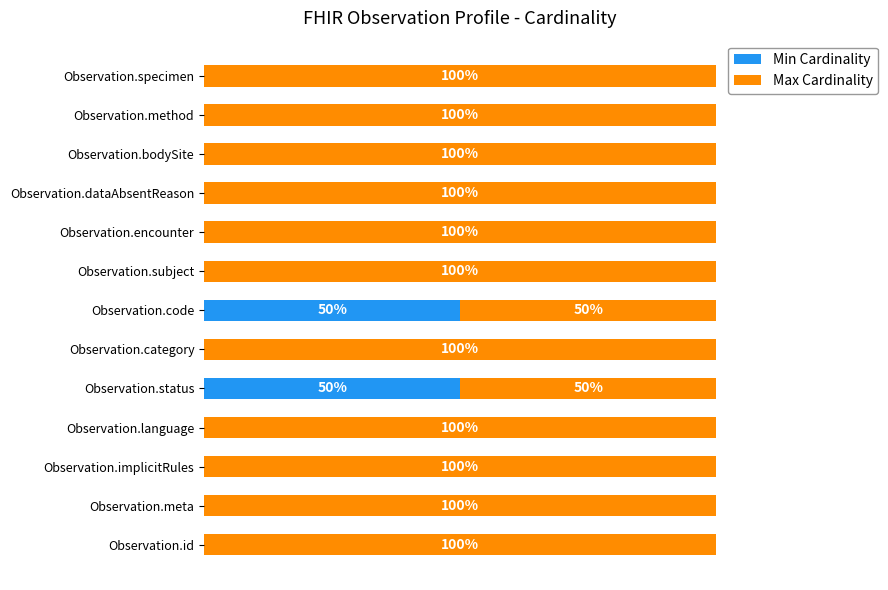

Rank the series by their average value, from lowest to highest.

Min Cardinality, Max Cardinality